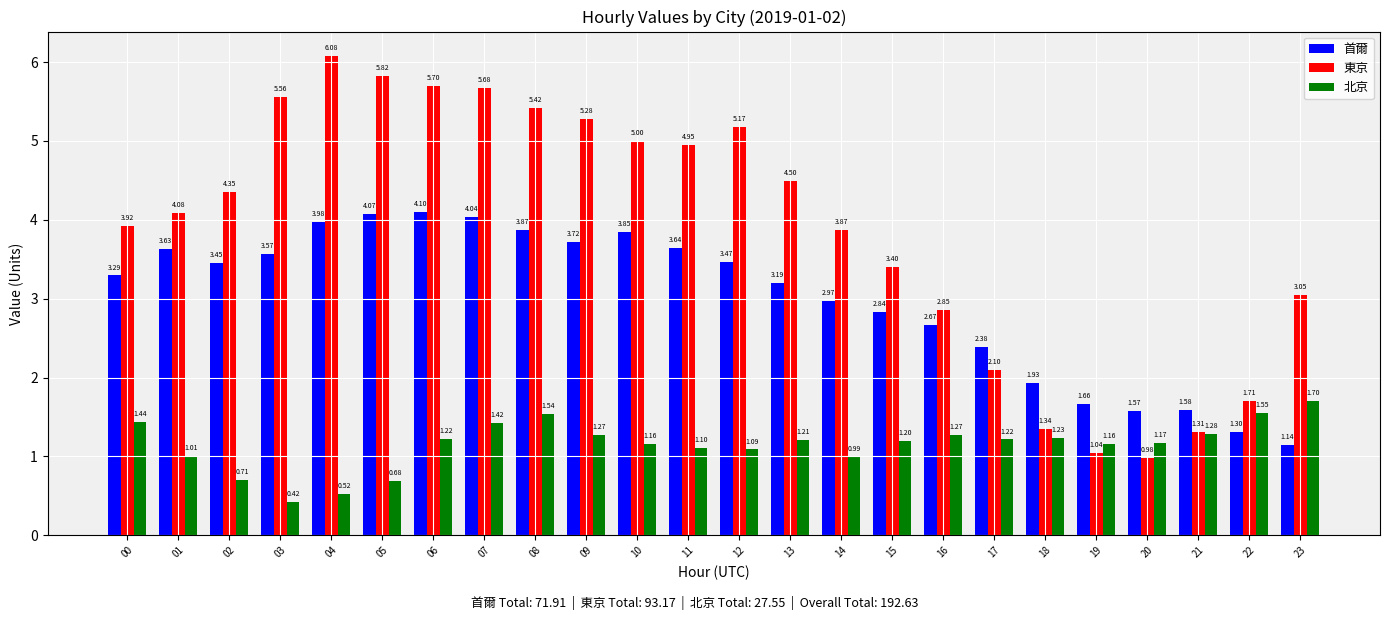

How many data points in 東京 are above 4?

13